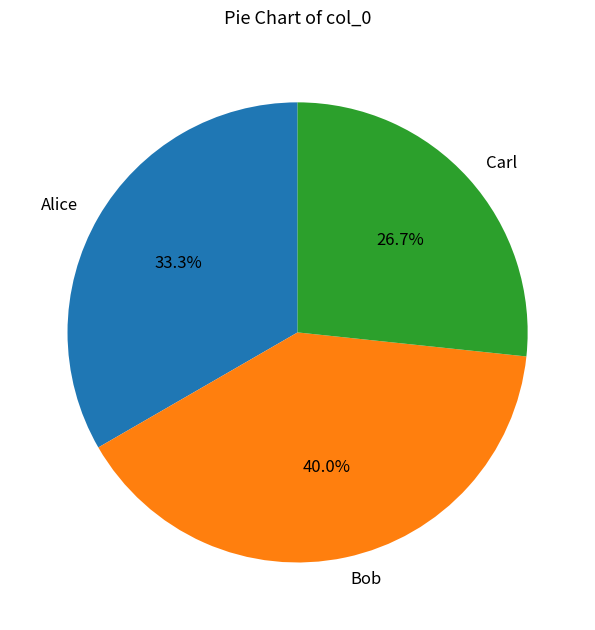

What is the smallest slice in the pie chart?

Carl